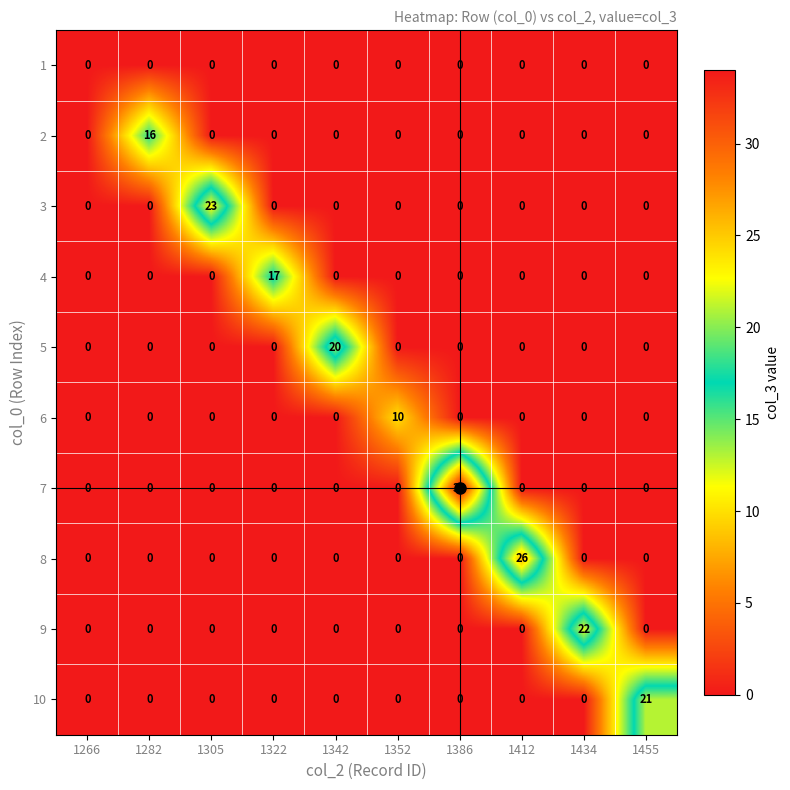

Between 1282 and 1322, which series saw the biggest shift?

4